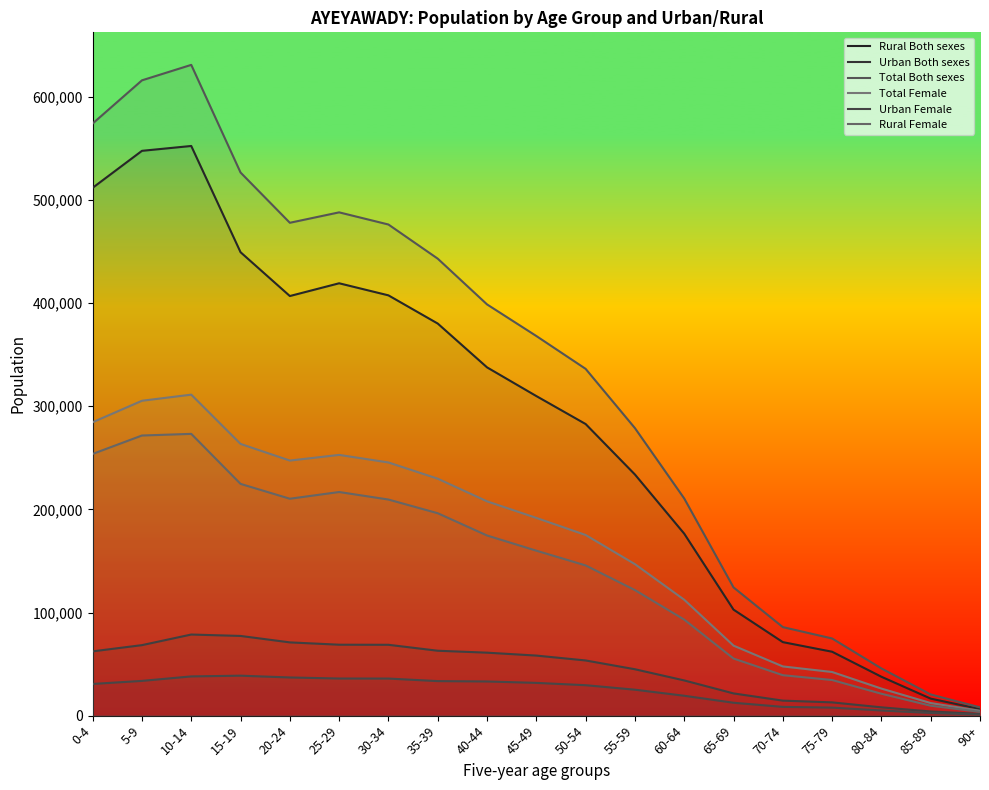

Reading left to right, transcribe all the data shown in this chart.

Rural Both sexes: 511812	547656	552369	449357	406867	419238	407524	380181	337704	309874	282762	233824	176446	102794	71291	61964	37708	16498	6360
Urban Both sexes: 62320	68357	78640	77268	71028	68770	68690	62928	61051	58231	53495	44977	34135	21546	14550	12861	8049	4026	1678
Total Both sexes: 574132	616013	631009	526625	477895	488008	476214	443109	398755	368105	336257	278801	210581	124340	85841	74825	45757	20524	8038
Total Female: 284502	305314	311250	263474	247328	252828	245489	229753	207800	191724	175167	146903	112378	67887	47718	42319	26229	12212	4746
Urban Female: 30728	33691	38036	38749	37009	35988	35954	33483	33129	31767	29509	25152	19276	12506	8496	7779	4992	2577	1086
Rural Female: 253774	271623	273214	224725	210319	216840	209535	196270	174671	159957	145658	121751	93102	55381	39222	34540	21237	9635	3660